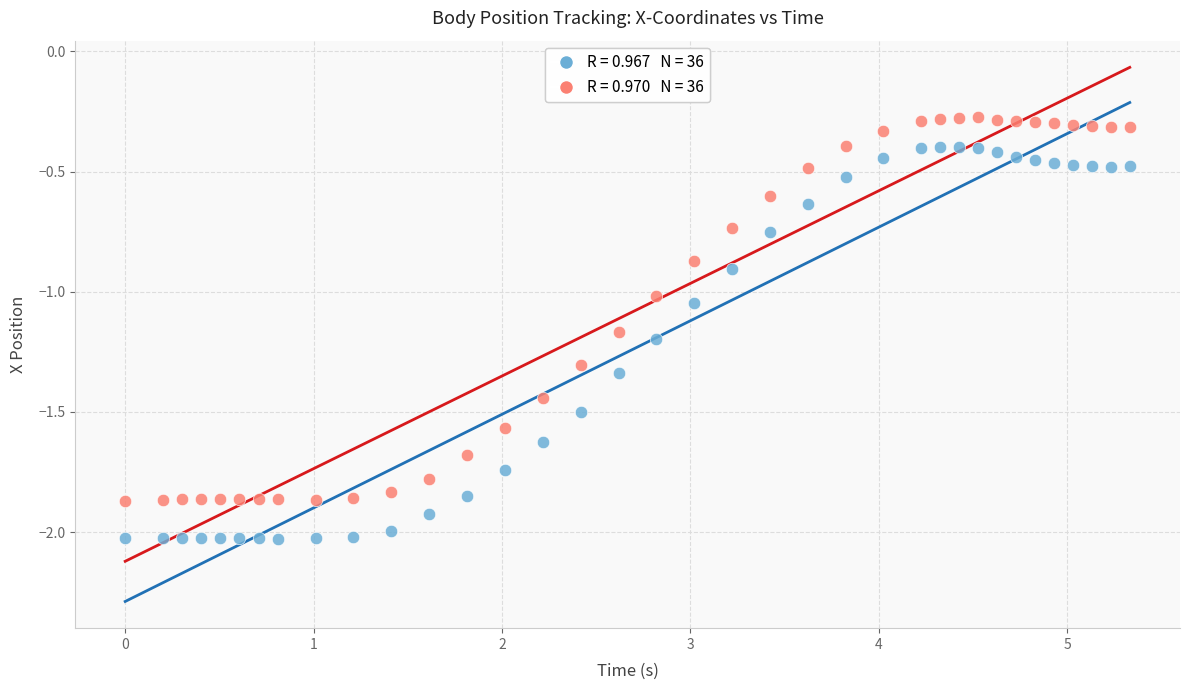

Across all data points, what is the range of X values (max minus min)?

5.3